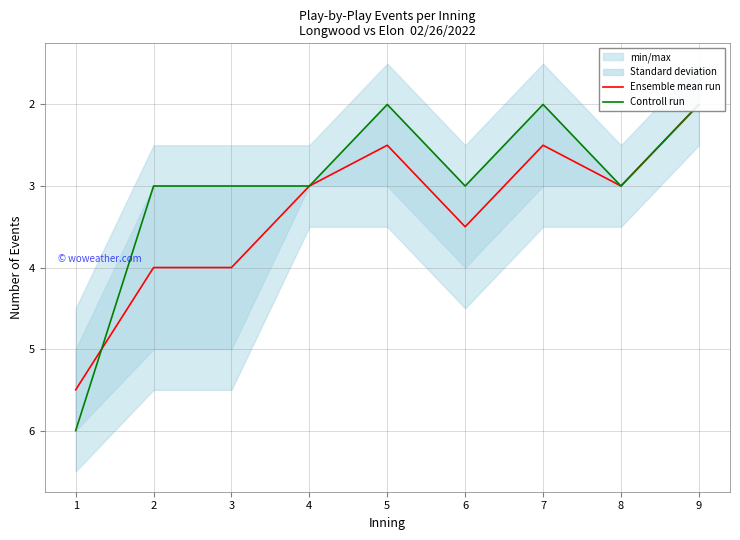

List the labels in order of Controll run value, largest first.

1, 2, 3, 4, 6, 8, 5, 7, 9